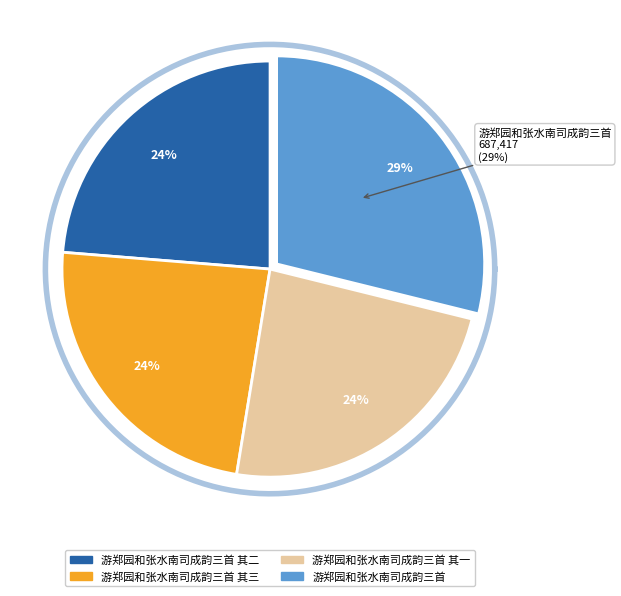

Rank the categories by value from highest to lowest.

游郑园和张水南司成韵三首, 游郑园和张水南司成韵三首 其三, 游郑园和张水南司成韵三首 其二, 游郑园和张水南司成韵三首 其一